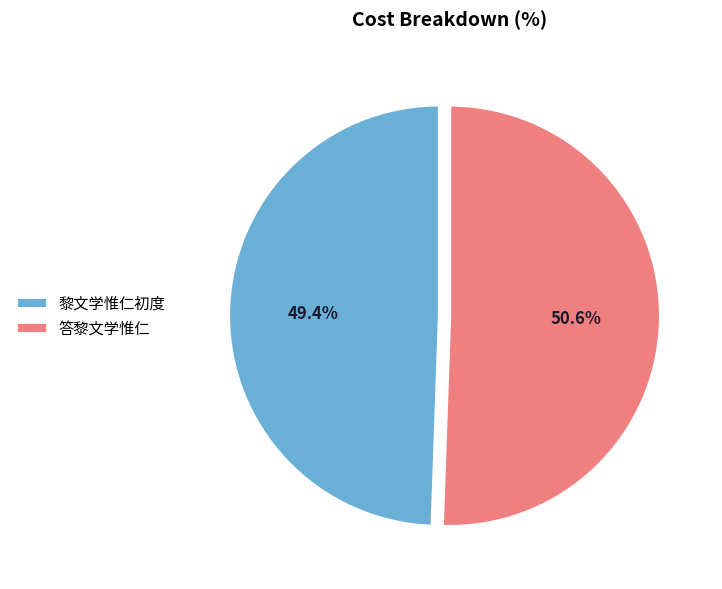

How much of the chart is everything except 答黎文学惟仁?

49.4%